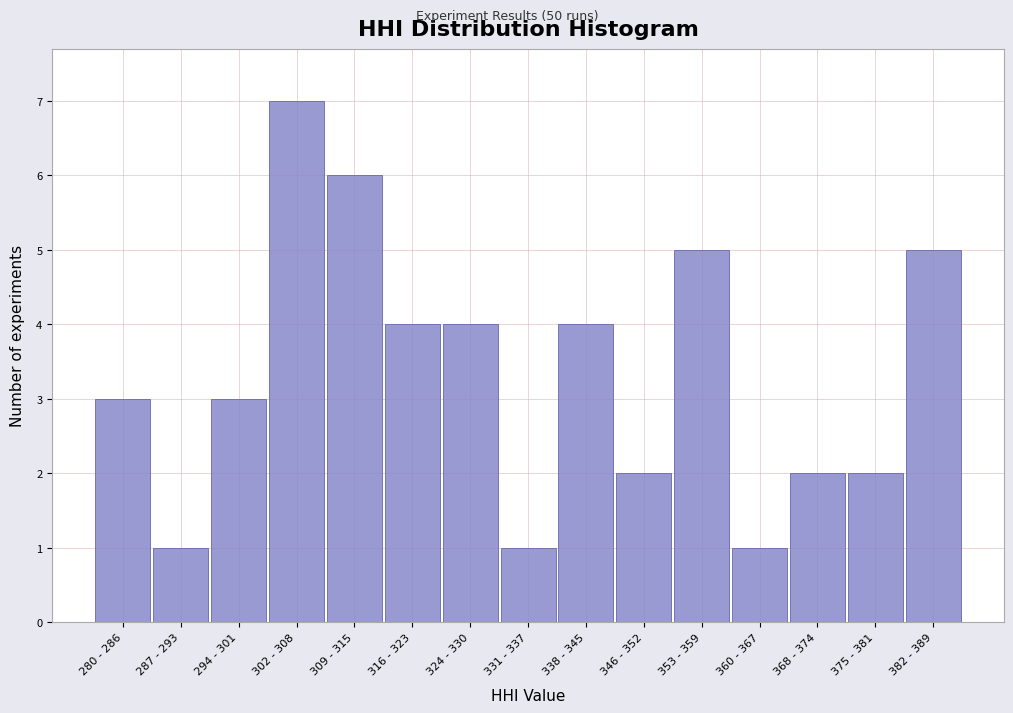

Reading right to left, what are all the values shown in this chart?

382 - 389=5	375 - 381=2	368 - 374=2	360 - 367=1	353 - 359=5	346 - 352=2	338 - 345=4	331 - 337=1	324 - 330=4	316 - 323=4	309 - 315=6	302 - 308=7	294 - 301=3	287 - 293=1	280 - 286=3